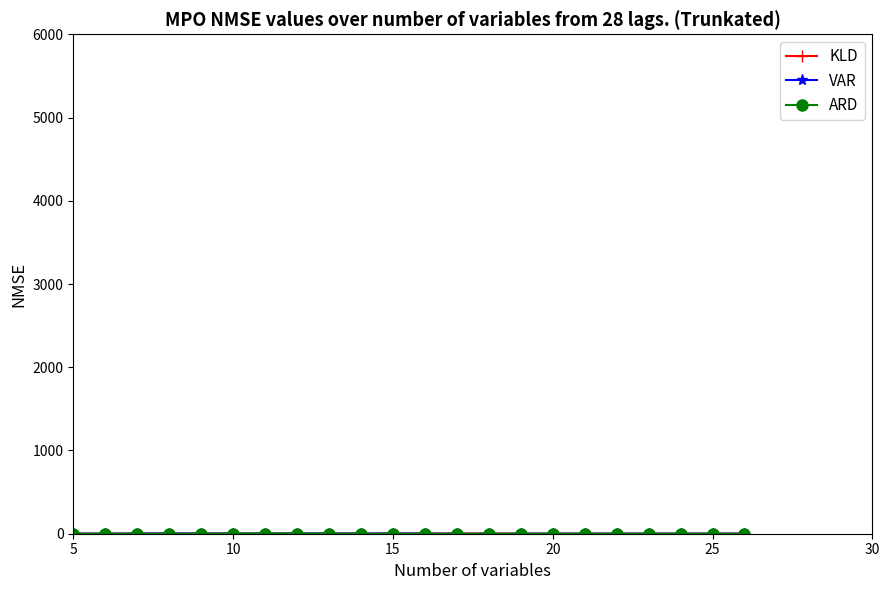

What is the average value of the ARD series?

0.3